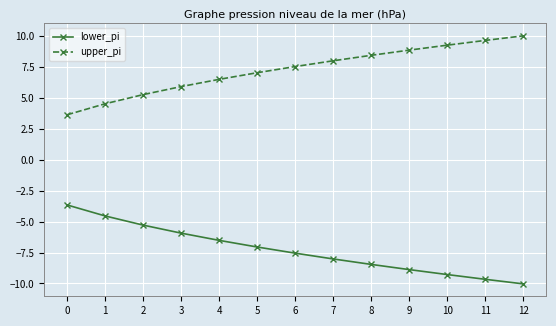

True or false: lower_pi has a value of -7.5 at 6.

True